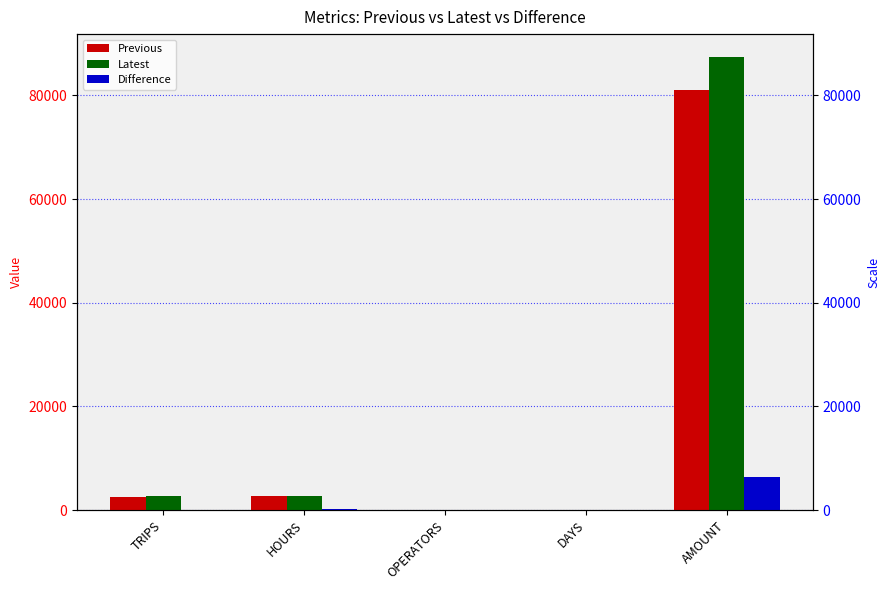

What is the average value of the Difference series?

1315.8